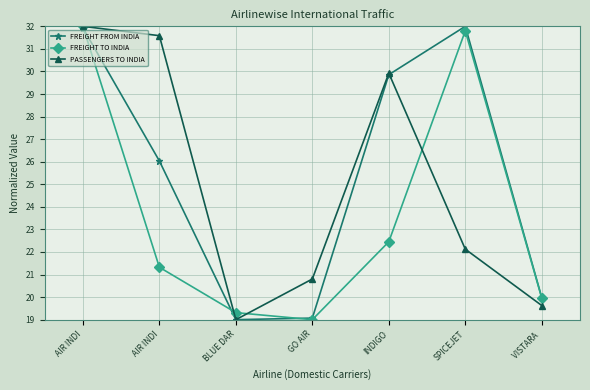

After their last crossing, which series has the higher values: PASSENGERS TO INDIA or FREIGHT FROM INDIA?

FREIGHT FROM INDIA